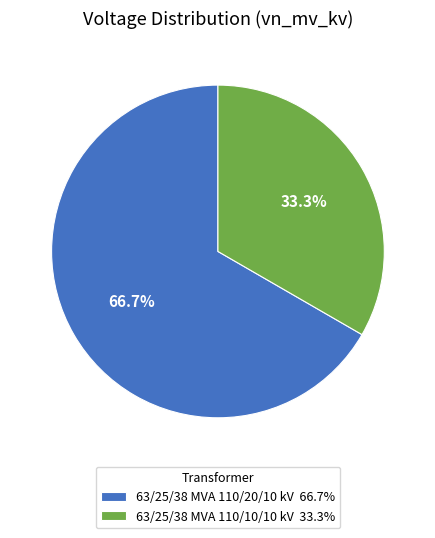

To the nearest percent, what portion does 63/25/38 MVA 110/10/10 kV represent?

33%